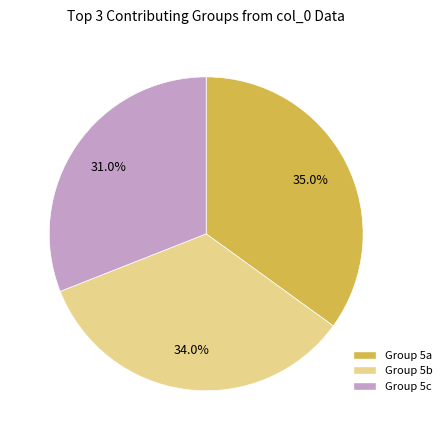

Is the sum of Group 5c and Group 5b greater than half?

Yes